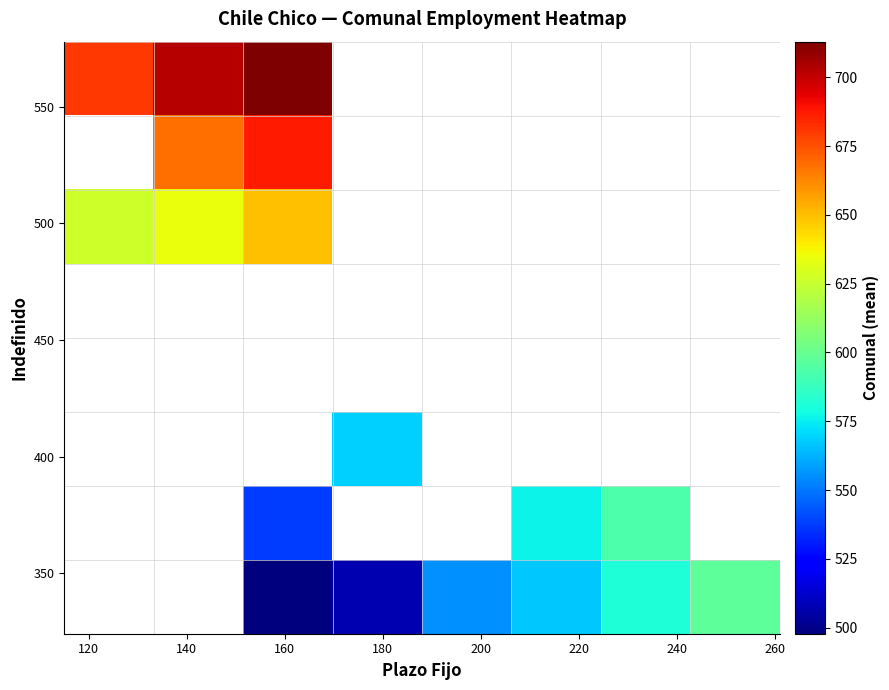

Count the number of data series in this chart.

8